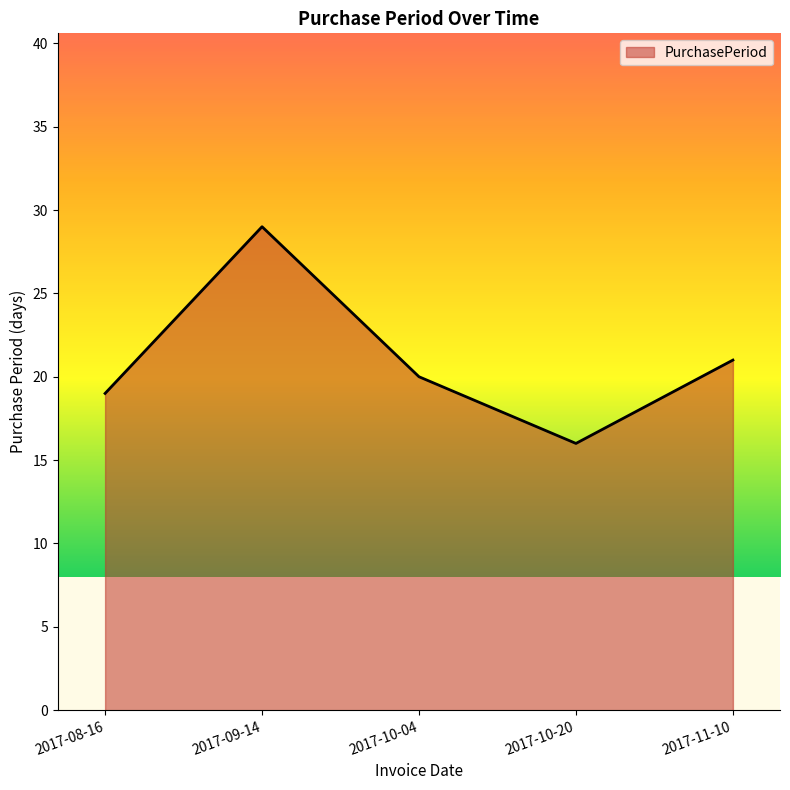

Between 2017-10-20 and 2017-09-14, which is larger?

2017-09-14